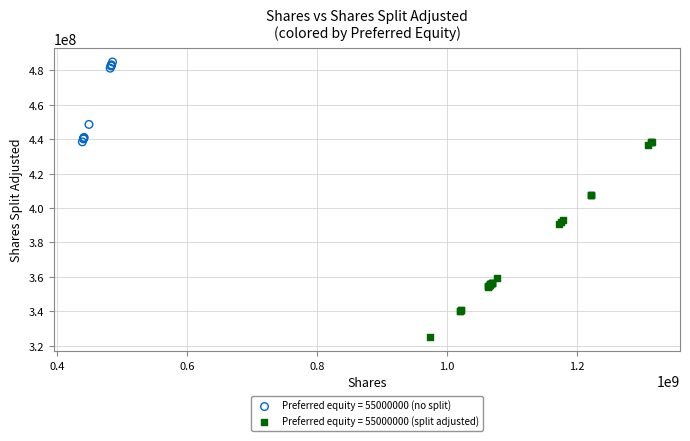

Which series contains the lowest Y value?

Preferred equity = 55000000 (split adjusted)